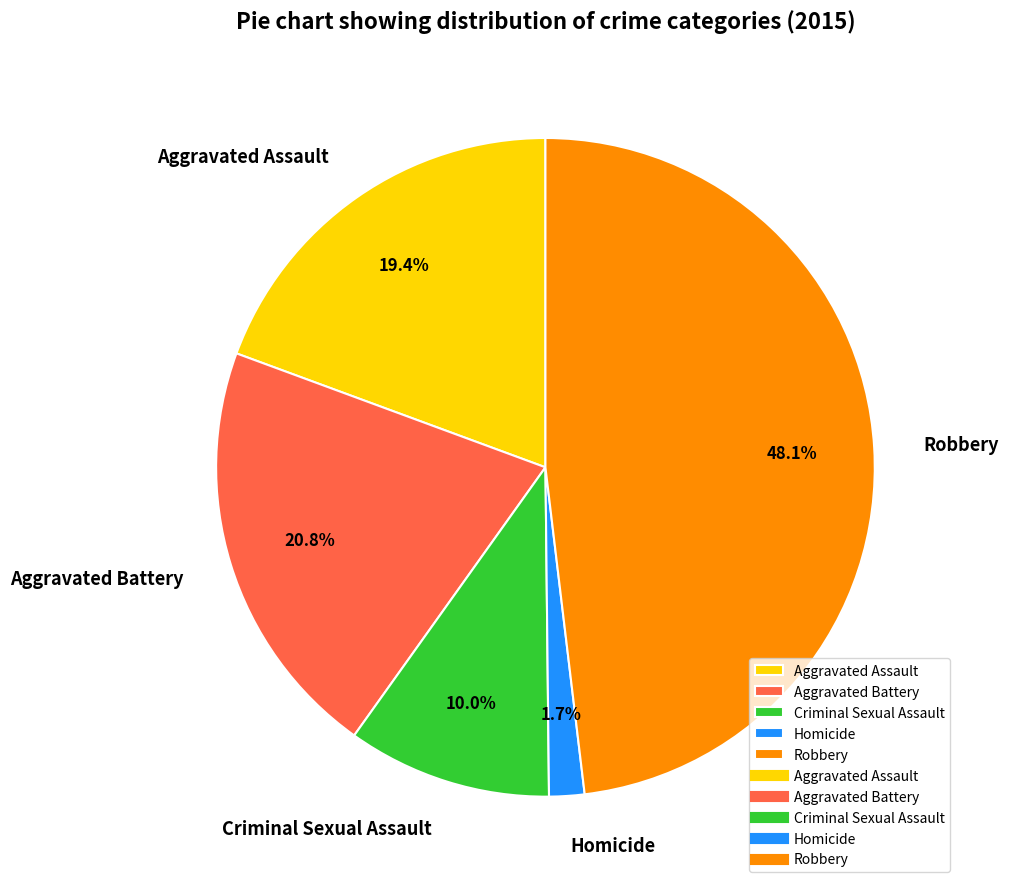

Count the number of slices in the pie.

5